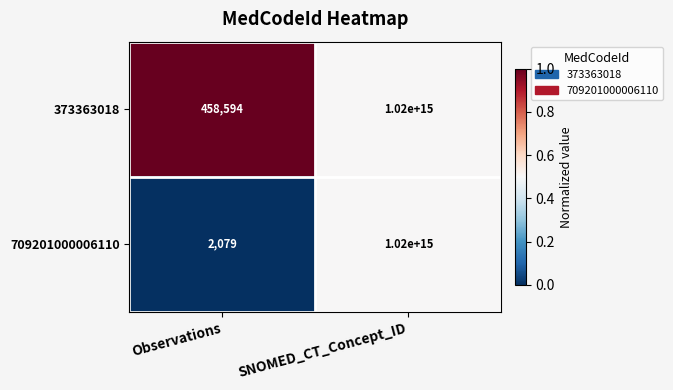

Rank the series at Observations from highest to lowest value.

373363018, 709201000006110